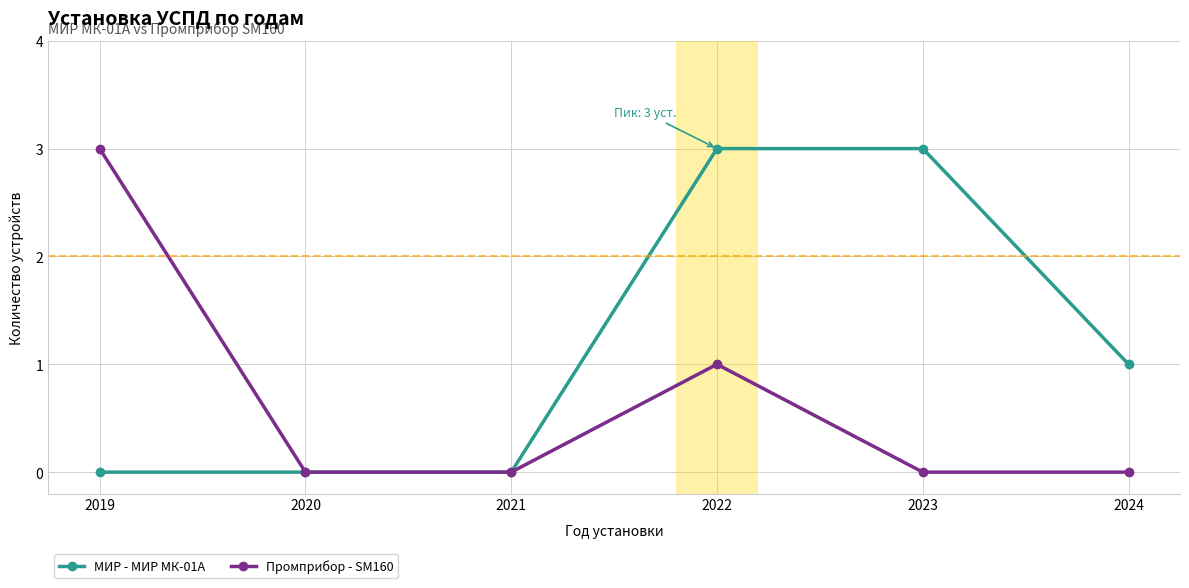

Is it true that Промприбор - SM160 equals 0 at 2020?

True